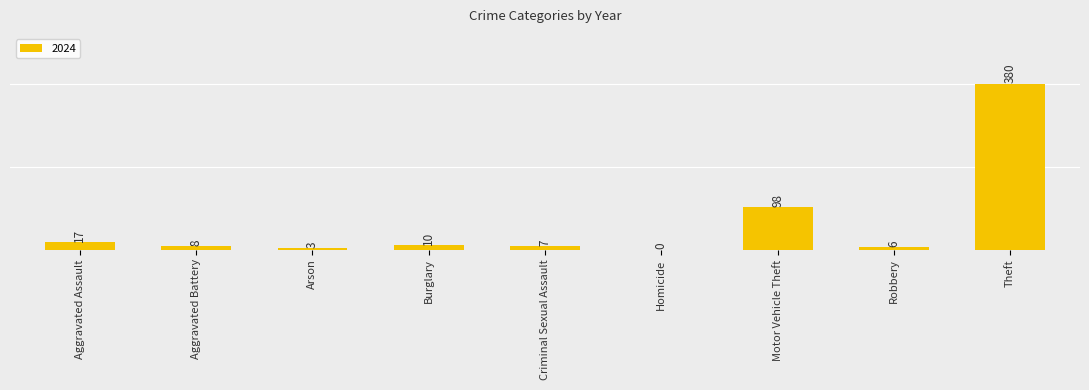

Reading right to left, list all the values displayed in this chart.

Theft=380	Robbery=6	Motor Vehicle Theft=98	Homicide=0	Criminal Sexual Assault=7	Burglary=10	Arson=3	Aggravated Battery=8	Aggravated Assault=17